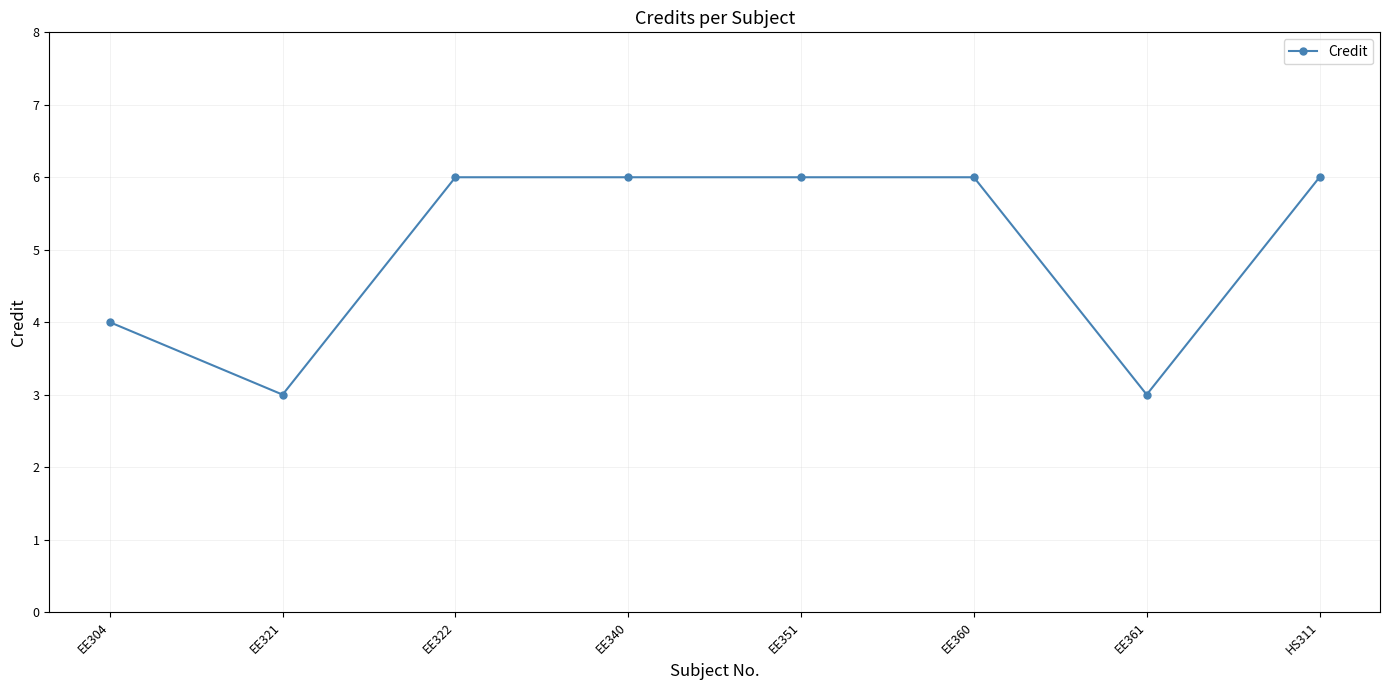

What is the difference between the values at EE304 and EE322?

2